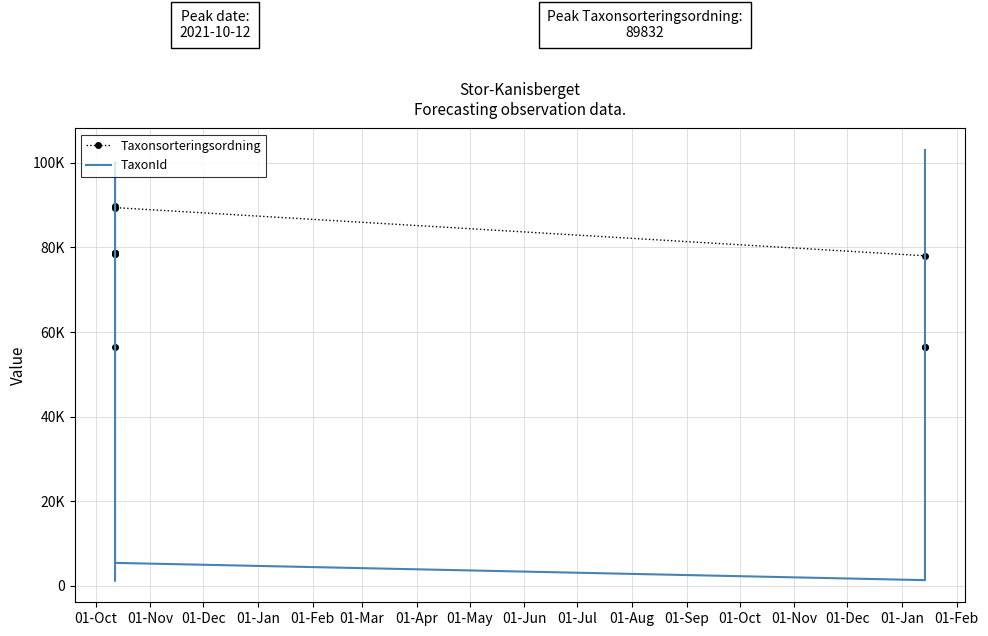

Which series has the largest range (max minus min)?

TaxonId